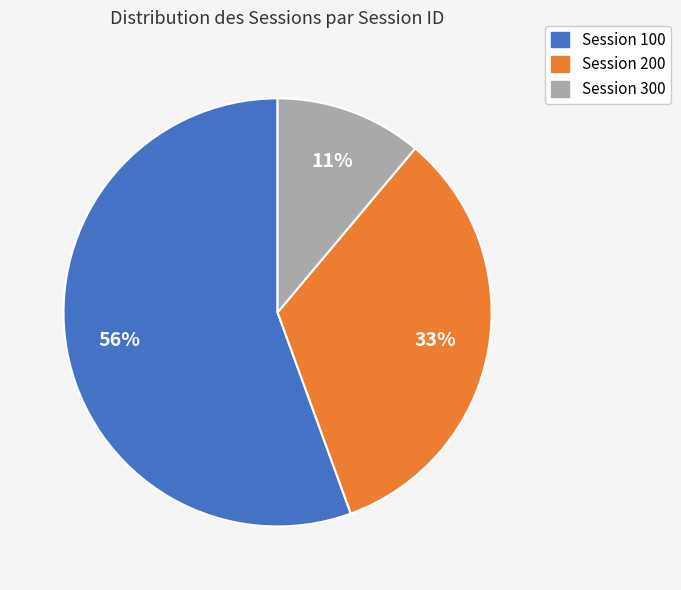

Is there any slice that represents more than half of the pie?

Yes